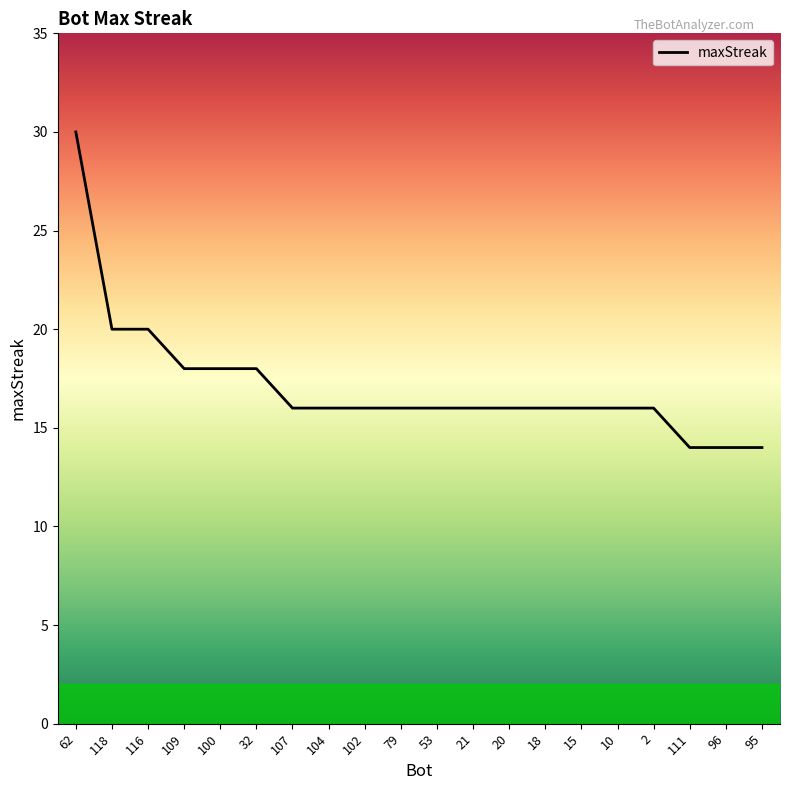

True or false: the data shows 22 at 102.

False